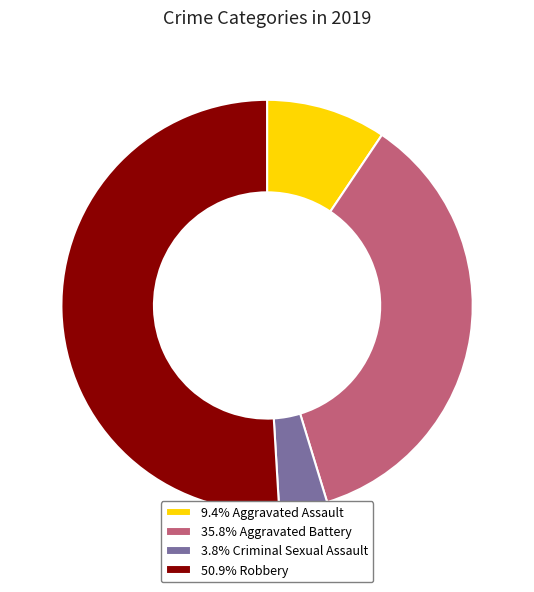

What is the ratio of the value at 35.8% Aggravated Battery to the value at 50.9% Robbery?

0.7